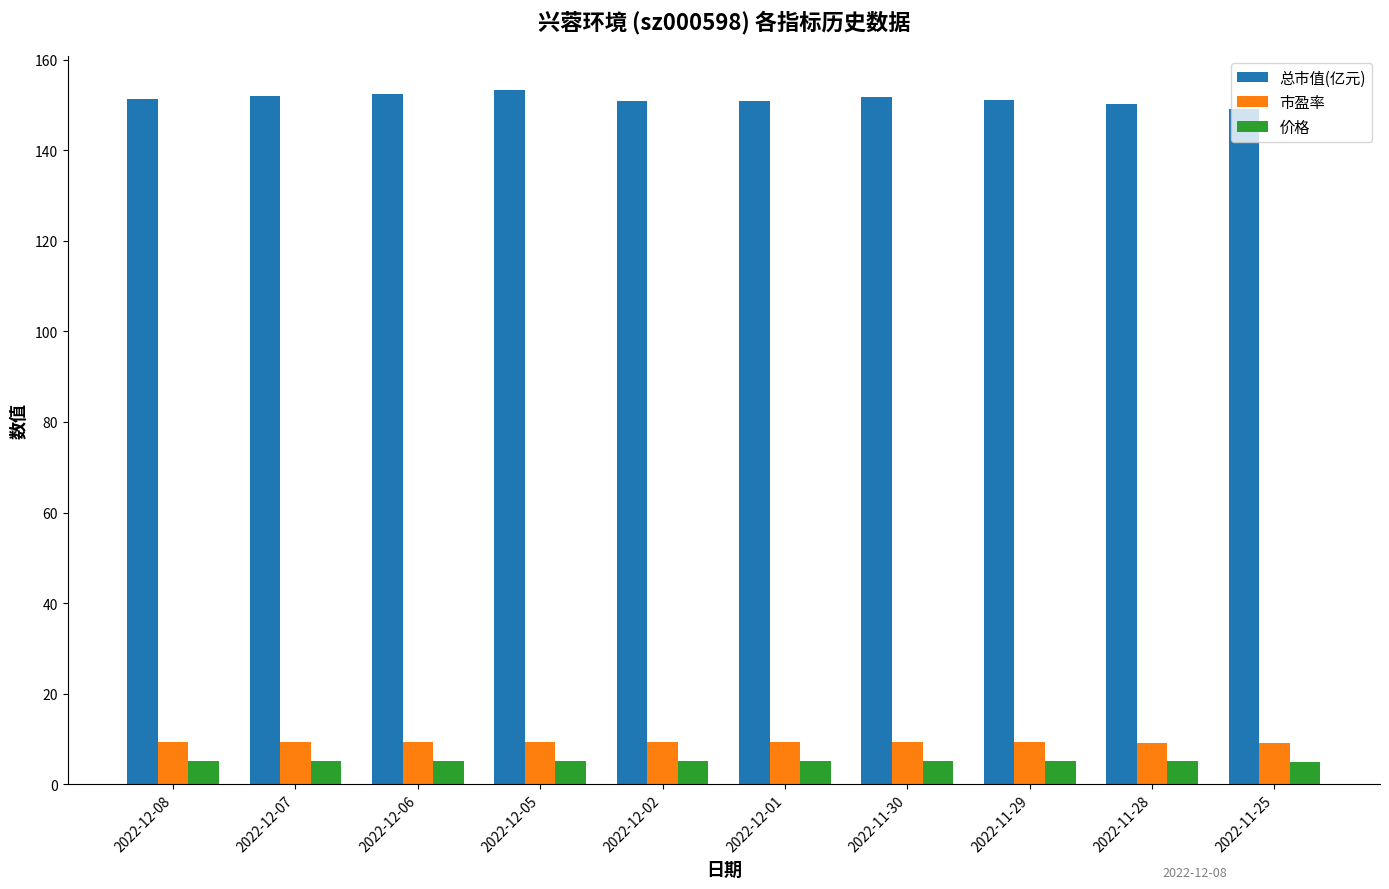

Rank the series by their maximum value, from highest to lowest.

总市值(亿元), 市盈率, 价格